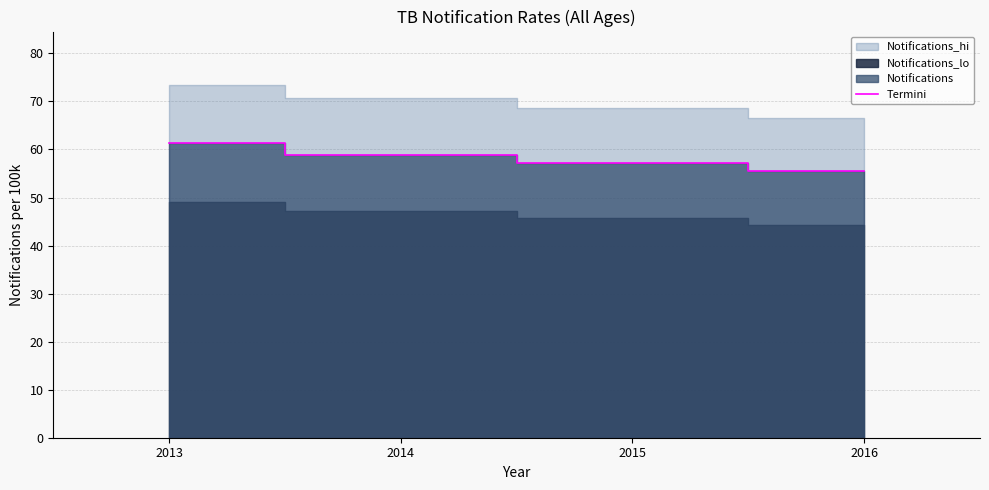

Reading left to right, extract all data points from this chart.

2013=61.3	2014=58.9	2015=57.2	2016=55.5